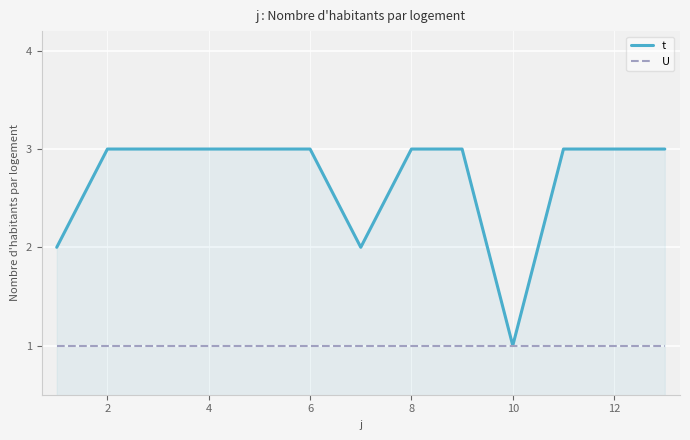

Does the chart display data point markers on the line(s)?

No